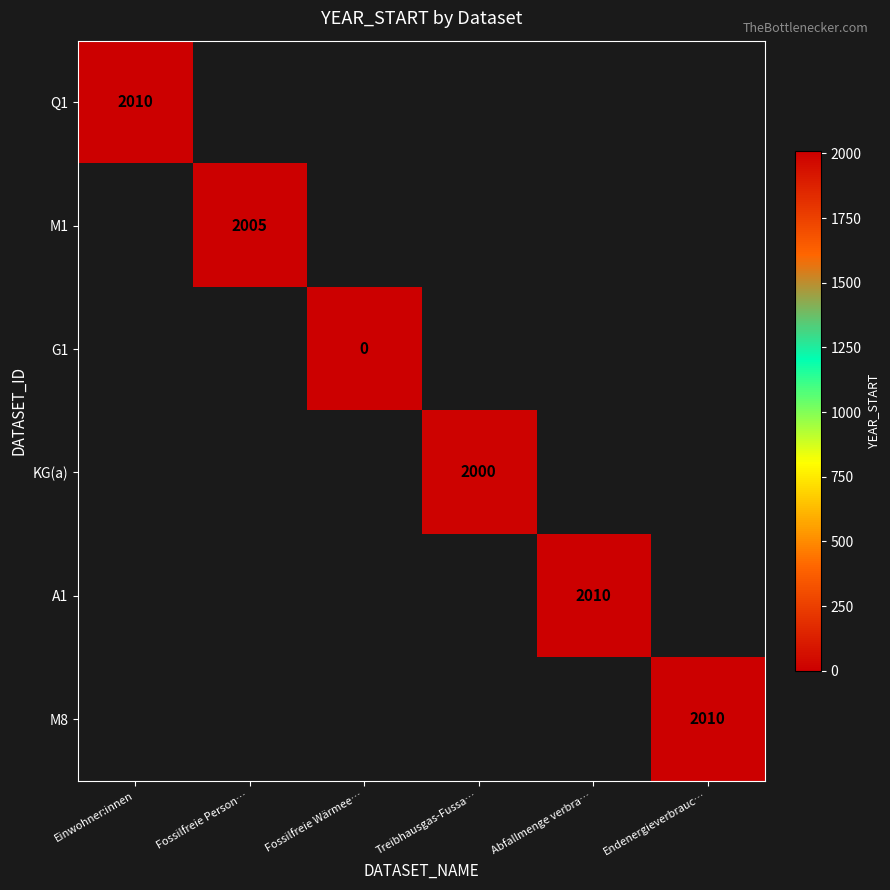

Is the value of Q1 at Treibhausgas-Fussa… greater than the value of M1 at Endenergieverbrauc…?

No